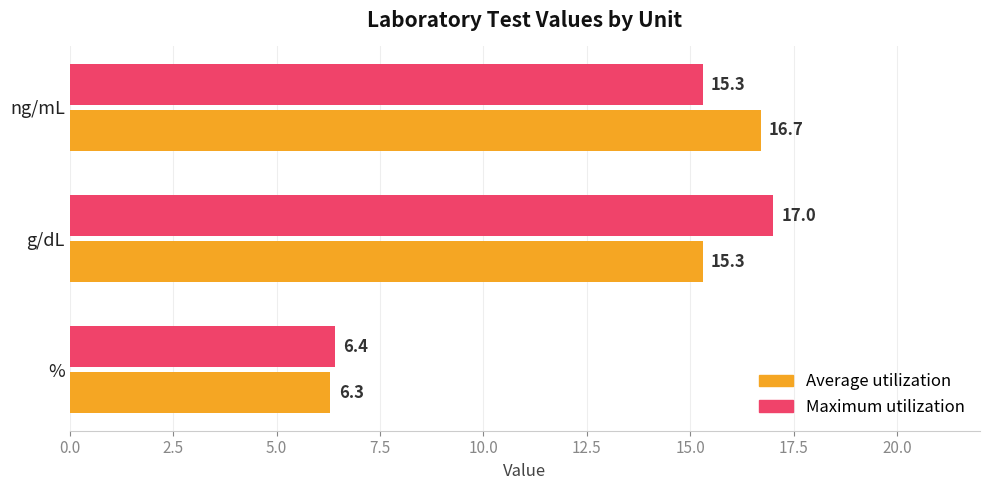

At which label does Average utilization reach its peak?

ng/mL